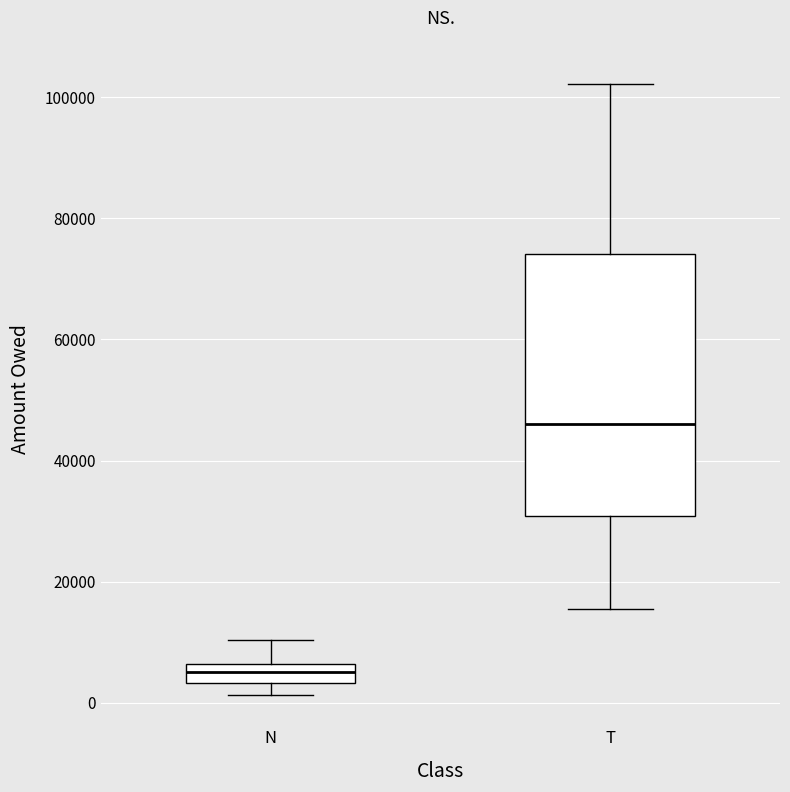

Reading left to right, read every box against the y-axis: the position of its median line, the range the box covers, and the ends of its whiskers. The values are not printed on the chart, so give them approximately, as read against the axis.

N: median 6000 (inside the box), box 4000 to 6000, whiskers 2000 to 10000
T: median 46000, box 30000 to 74000, whiskers 16000 to 102000